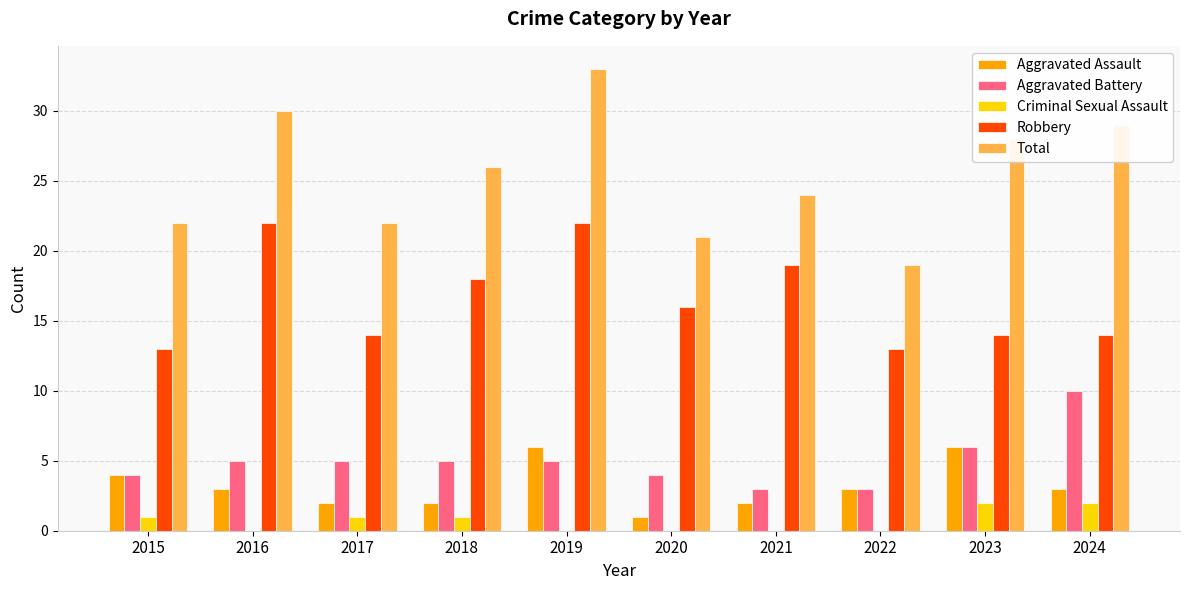

What is the approximate value of Aggravated Assault at 2024?

3